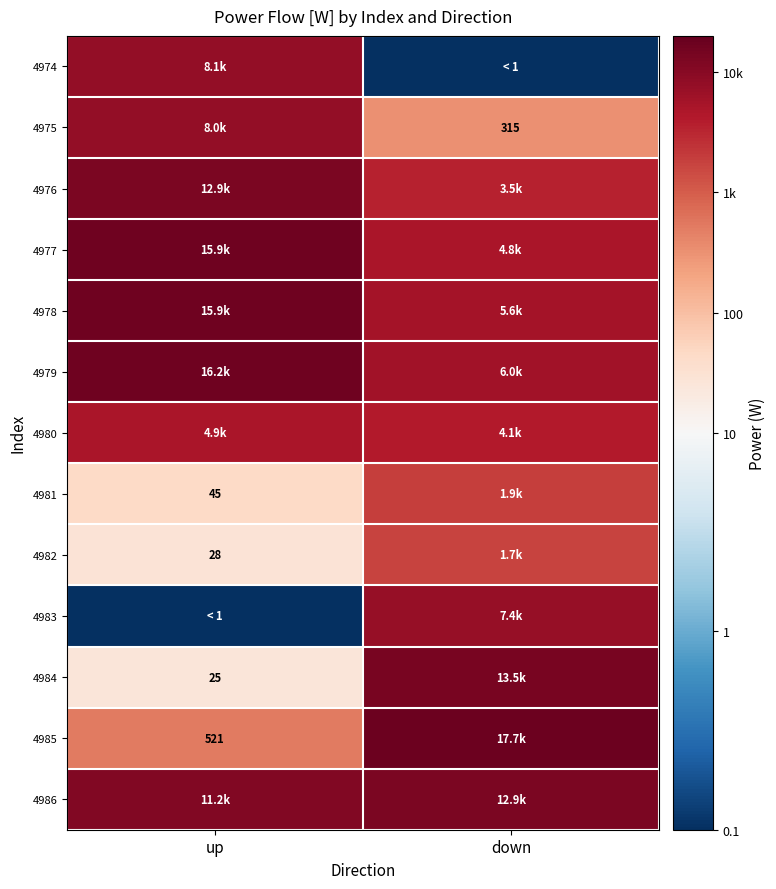

Which has a higher value, up or down?

up